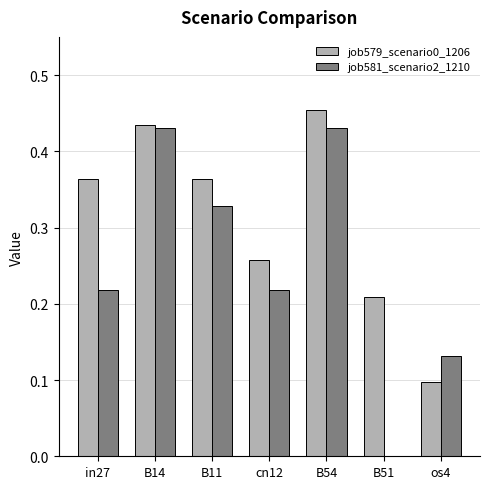

How many groups of bars are there?

7